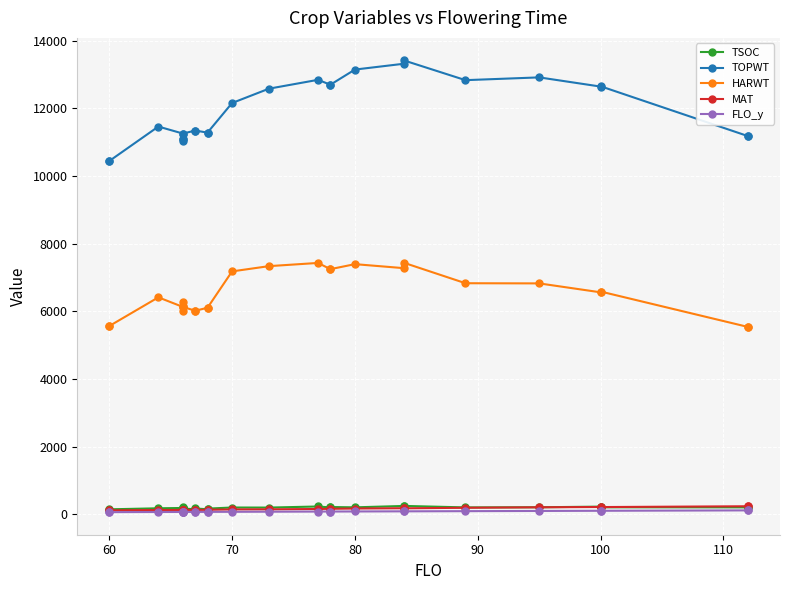

Is the value of TOPWT at 12 greater than the value of MAT at 80?

Yes